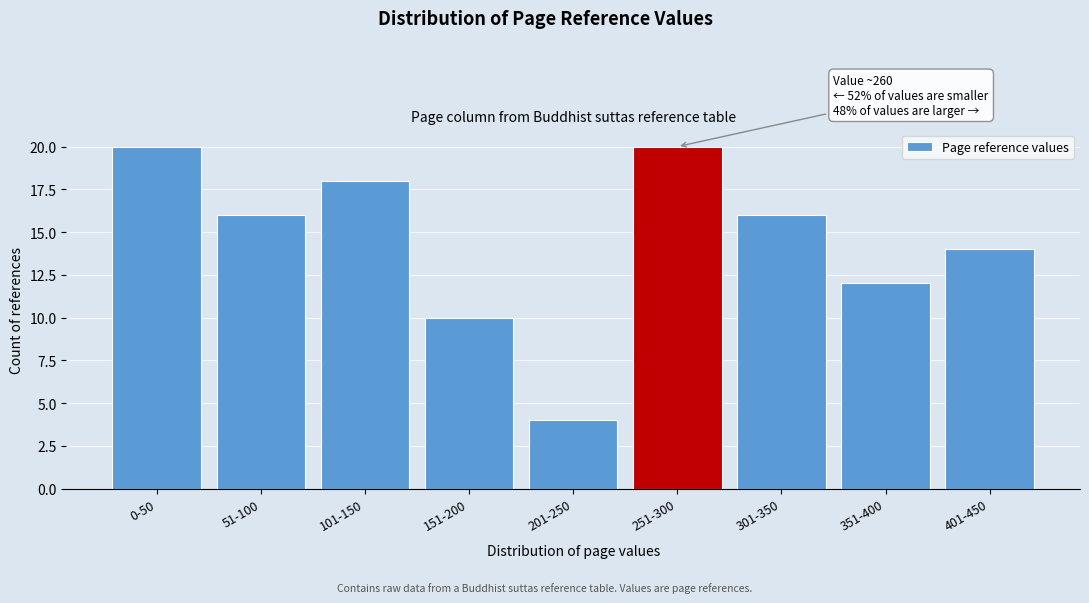

Reading left to right, list all the values displayed in this chart.

0-50=20	51-100=16	101-150=18	151-200=10	201-250=4	251-300=20	301-350=16	351-400=12	401-450=14